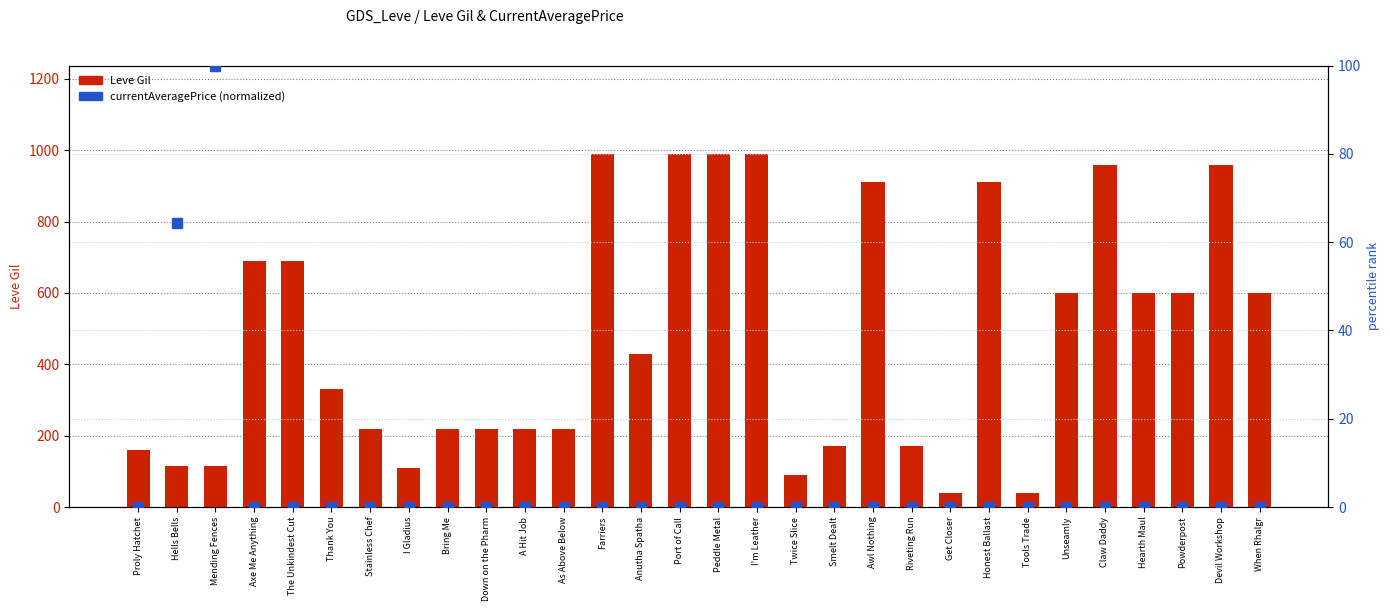

What is the lowest value of the Leve Gil series?

40.0